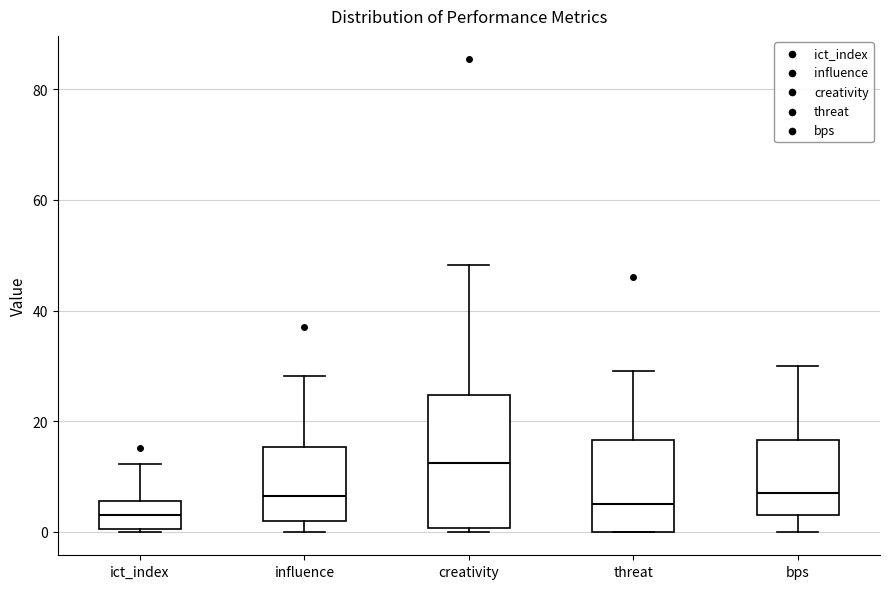

Which box's median line is the lowest?

ict_index